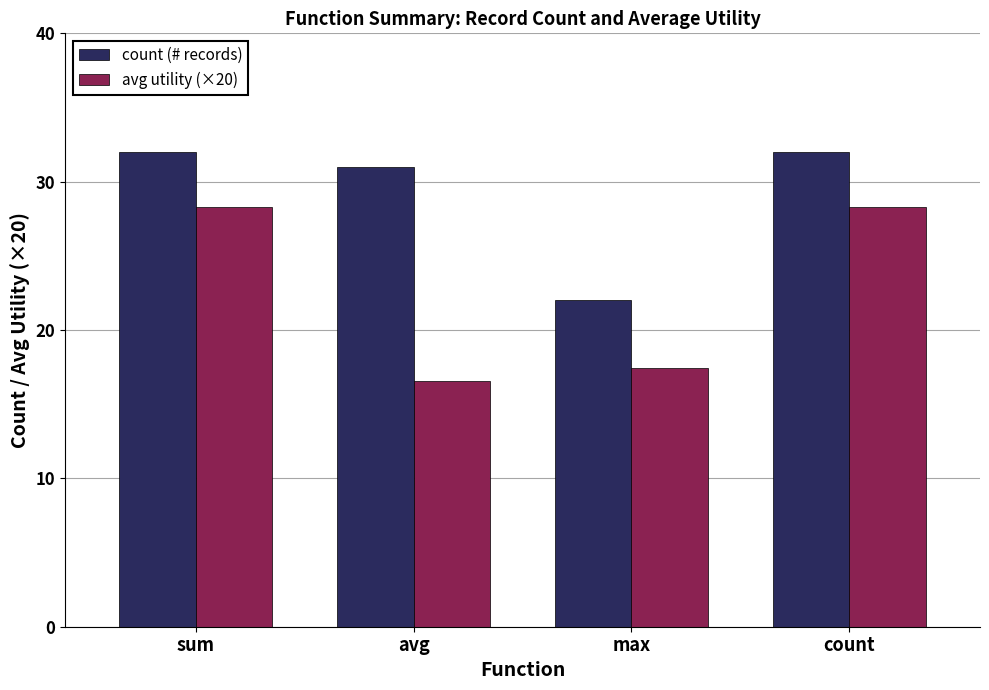

What position from the left is sum?

1